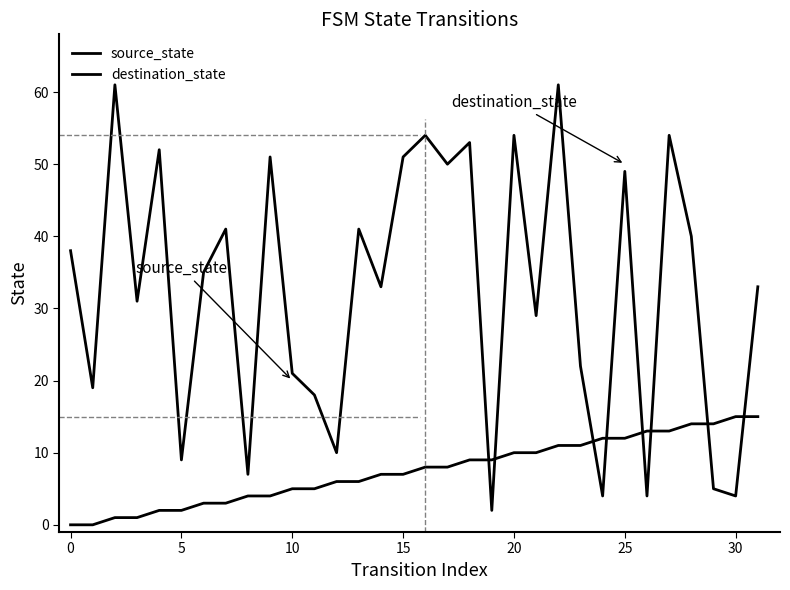

List the series in order of their overall mean, highest first.

destination_state, source_state